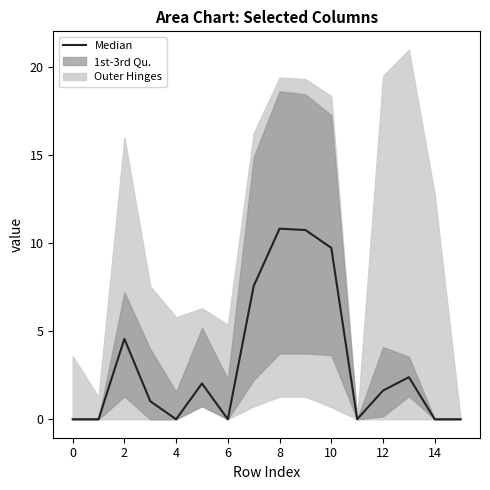

At which label does the data first exceed 1?

2